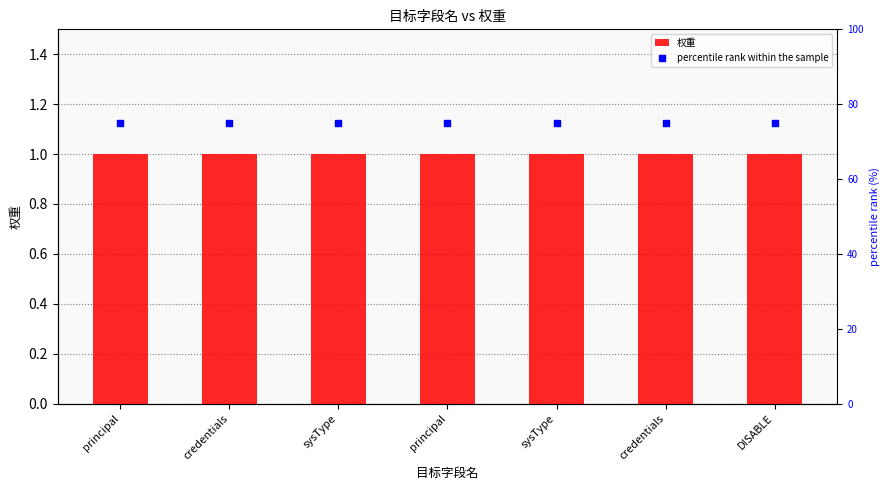

Which series contains the highest Y value?

percentile rank within the sample